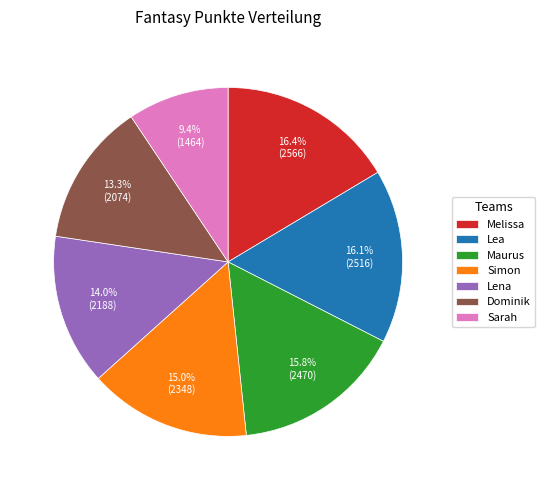

How many segments does this pie chart have?

7